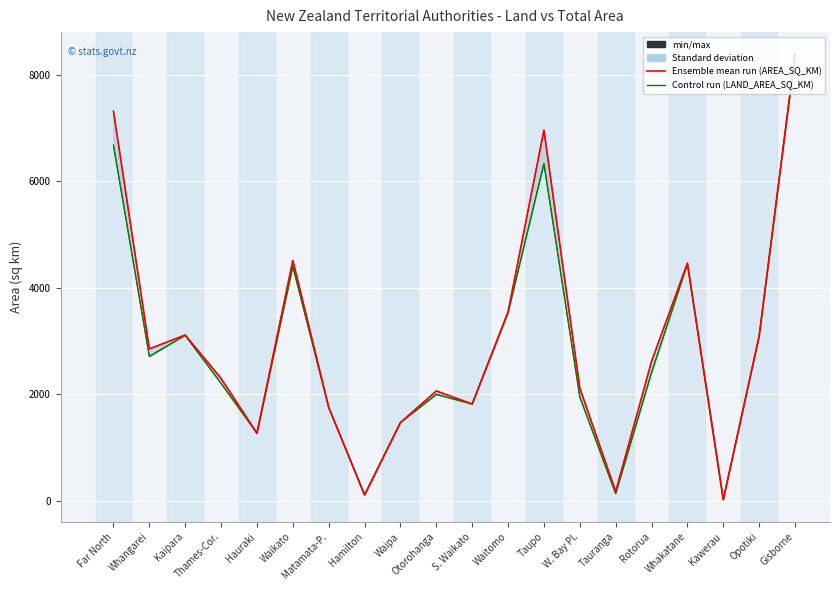

Is it true that AREA_SQ_KM equals 2948.4 at Otorohanga?

False